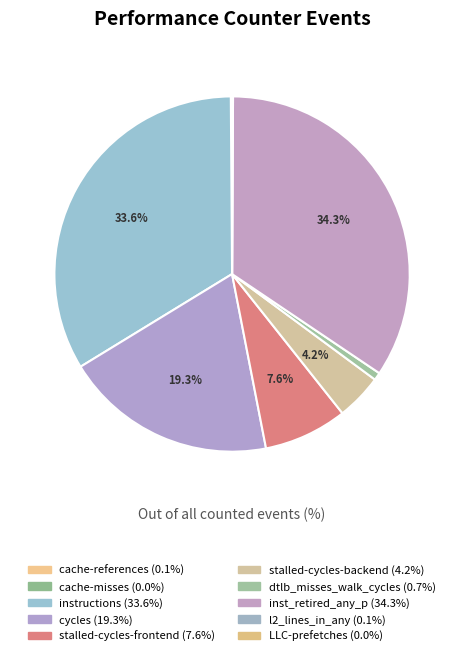

Is cache-references the majority of the pie?

No